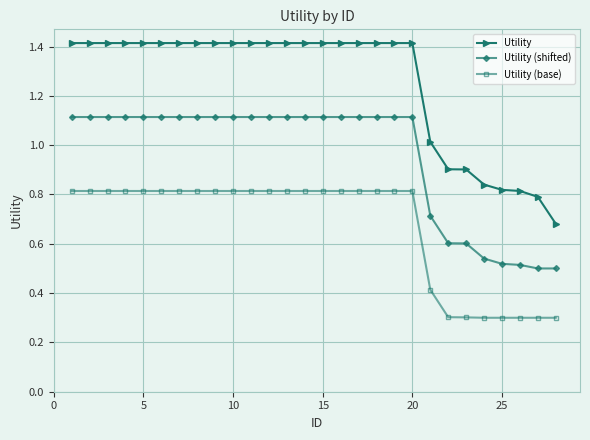

What is the smallest value displayed?

0.3